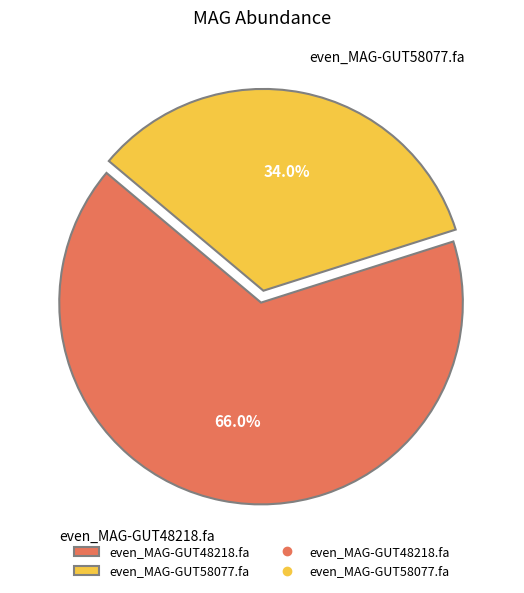

Rank the categories by value from highest to lowest.

even_MAG-GUT48218.fa, even_MAG-GUT58077.fa